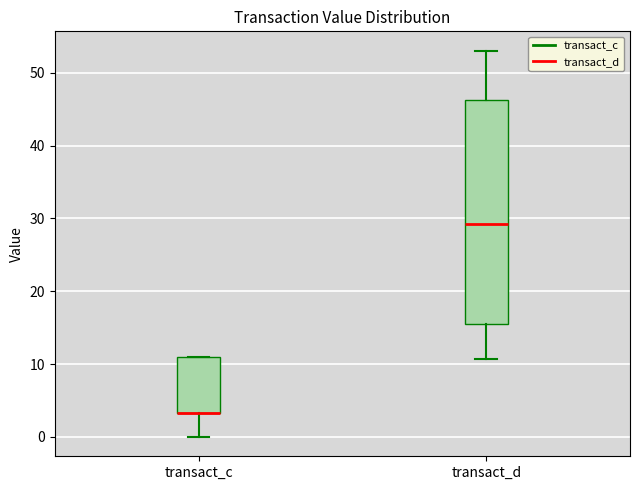

Reading left to right, read every box against the y-axis: the position of its median line, the range the box covers, and the ends of its whiskers. The values are not printed on the chart, so give them approximately, as read against the axis.

transact_c: median 3 (drawn on the box's lower edge), box 3 to 11, whiskers 0 to 11
transact_d: median 29, box 16 to 46, whiskers 11 to 53